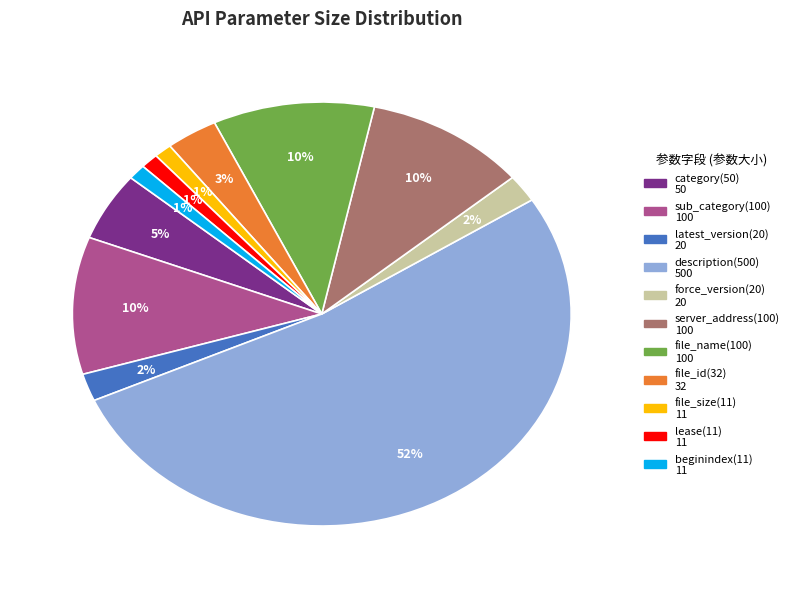

Which slice represents more than half of the pie?

description(500)